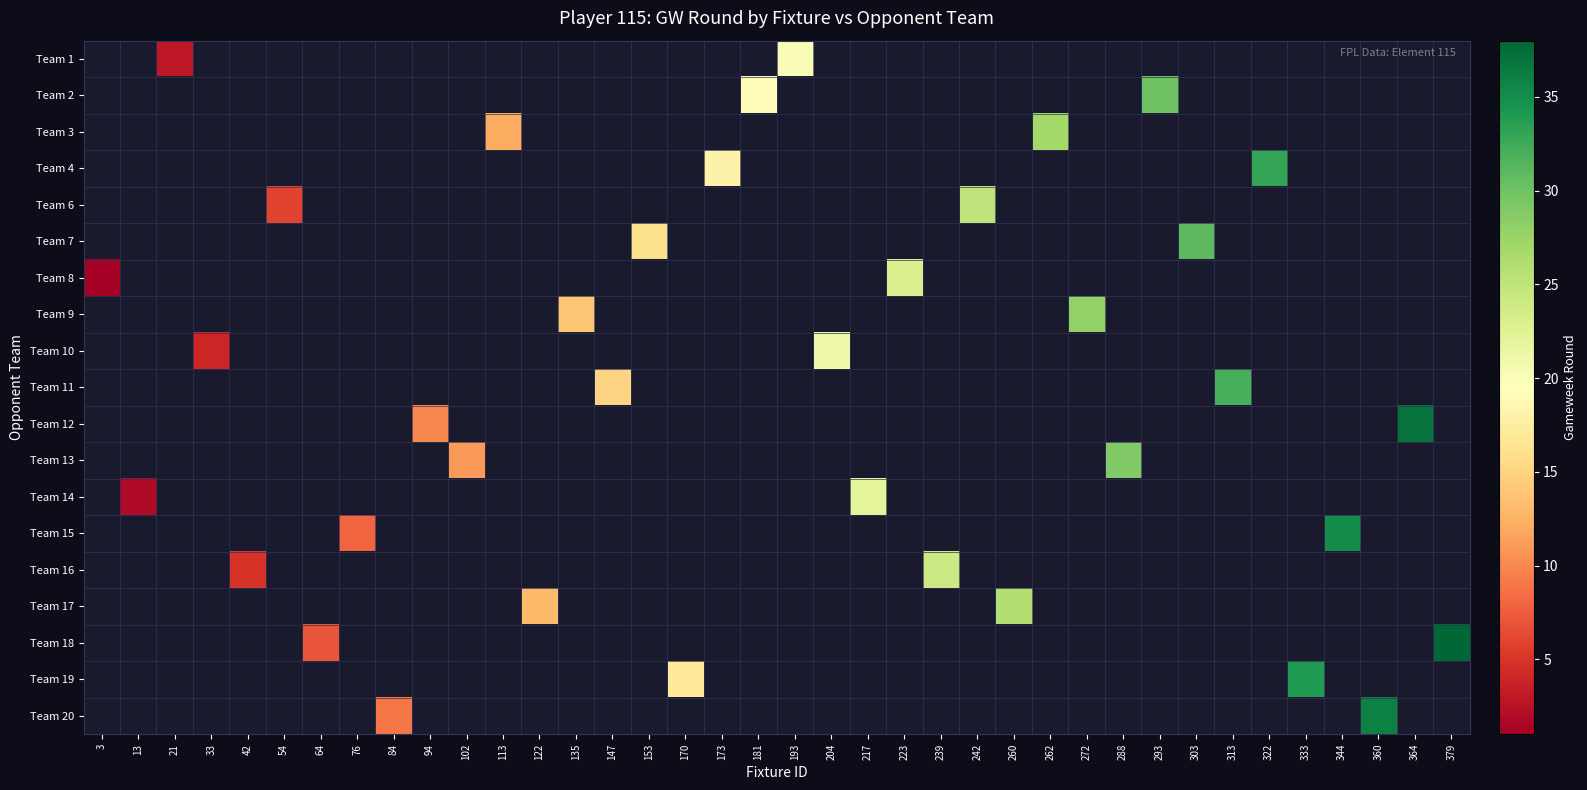

Which has a higher value, 170 or 313?

313